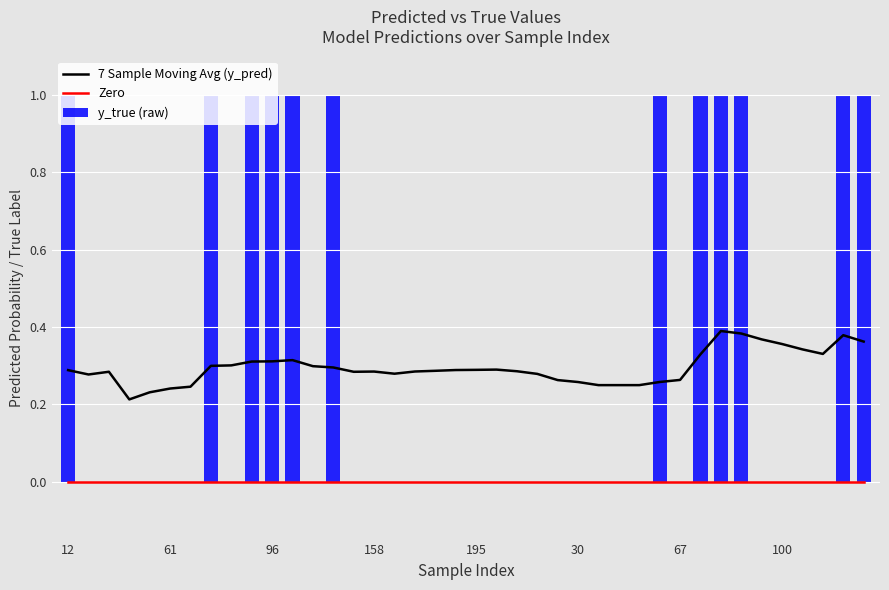

What is the sum of all y_true (raw) values?

12